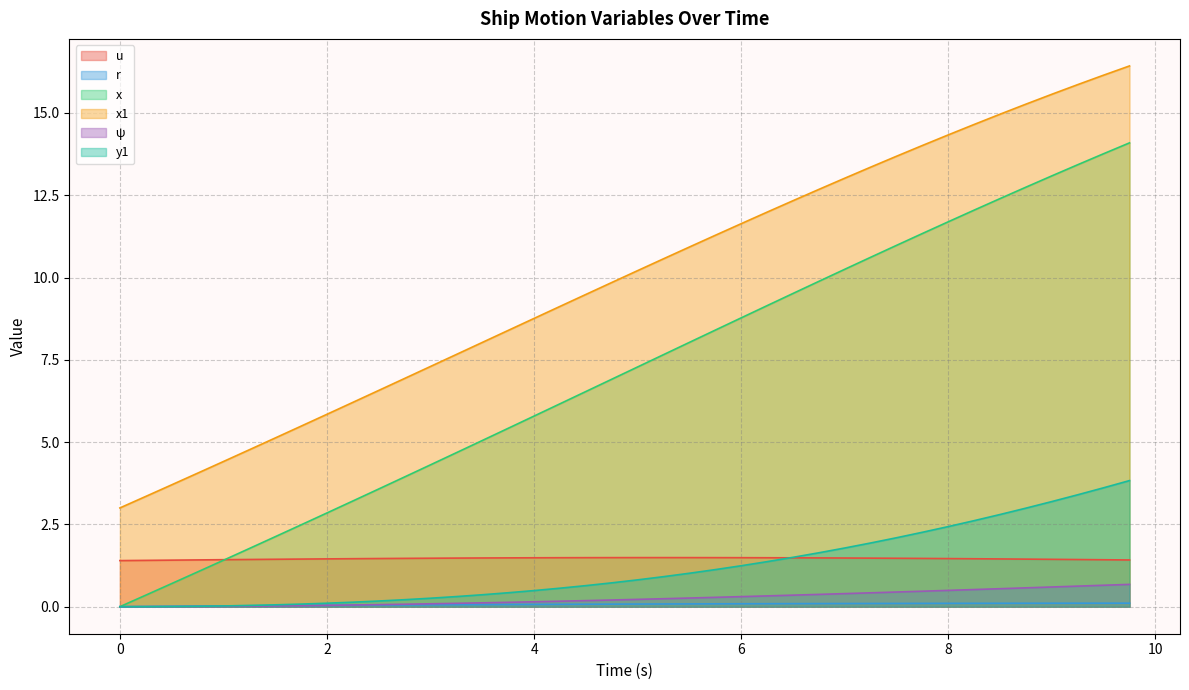

What is the spread (max minus min) of values at 8.5?

14.9